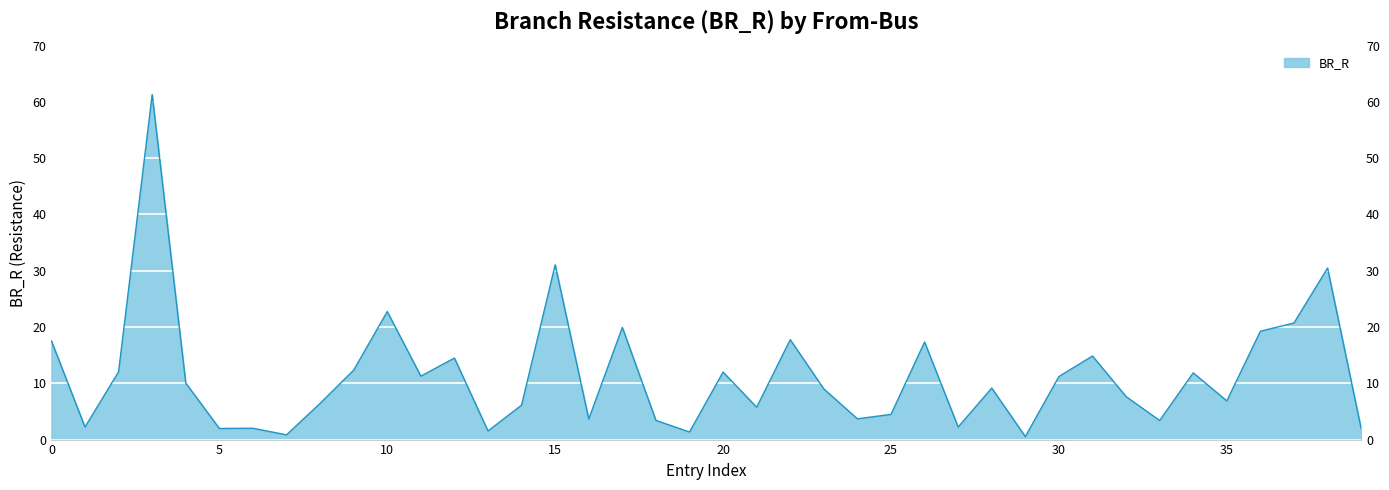

Reading right to left, what are all the values shown in this chart?

1.9	30.5	20.7	19.3	6.9	11.9	3.4	7.6	14.8	11.2	0.5	9.1	2.2	17.3	4.5	3.7	9.0	17.7	5.7	12.0	1.3	3.4	19.9	3.7	31.0	6.1	1.5	14.5	11.3	22.7	12.3	6.4	0.8	2.0	2.0	10.0	61.3	12.1	2.2	17.5